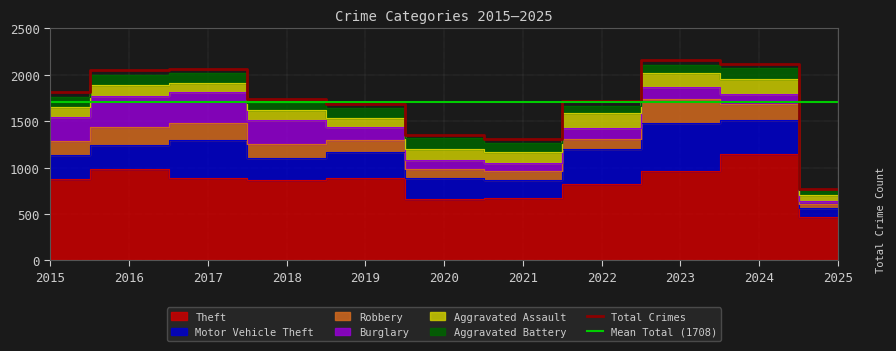

How many values in the Motor Vehicle Theft series exceed 265?

5